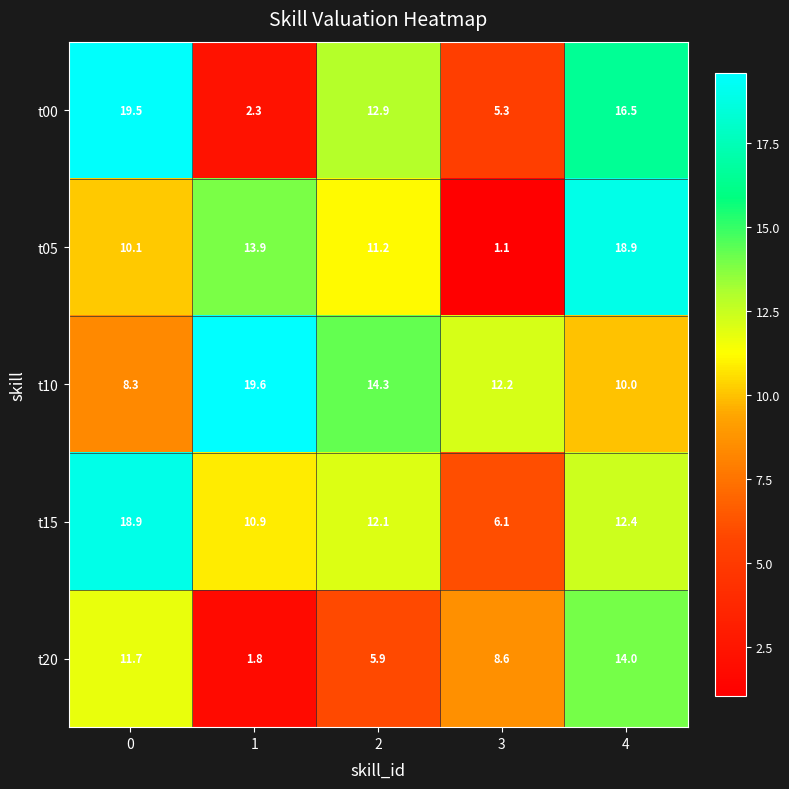

Reading left to right, what are all the values shown in this chart?

t00: 0=19.5	1=2.3	2=12.9	3=5.3	4=16.5
t05: 0=10.1	1=13.9	2=11.2	3=1.1	4=18.9
t10: 0=8.3	1=19.6	2=14.3	3=12.2	4=10.0
t15: 0=18.9	1=10.9	2=12.1	3=6.1	4=12.4
t20: 0=11.7	1=1.8	2=5.9	3=8.6	4=14.0